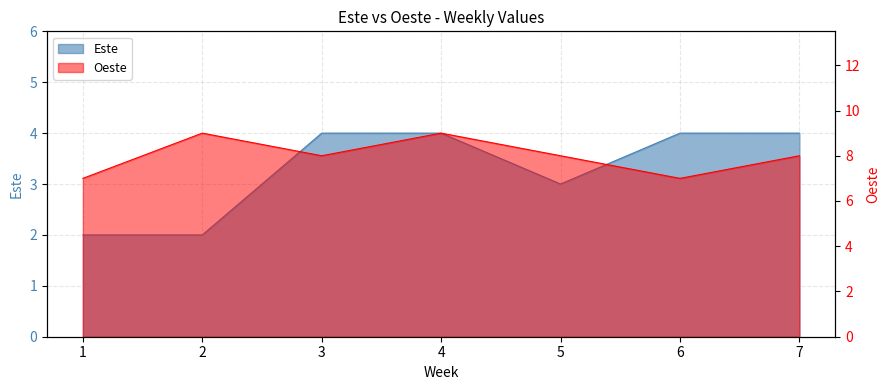

How many interior local peaks does the Oeste series have?

2